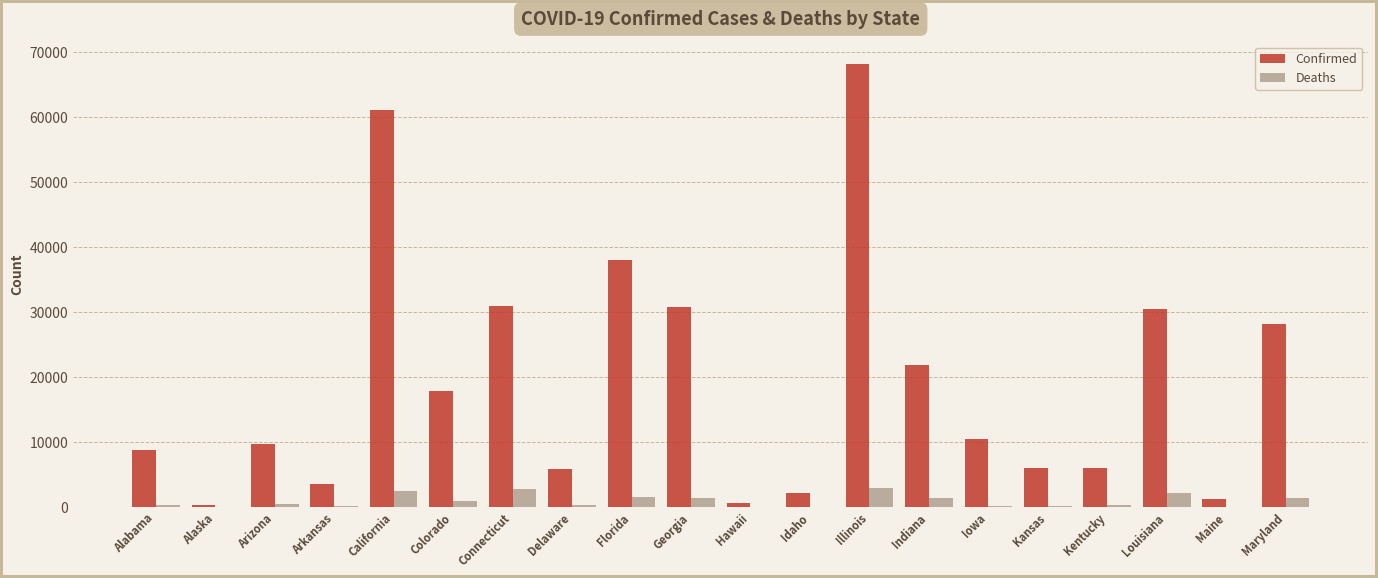

Which series has the widest spread of values?

Confirmed